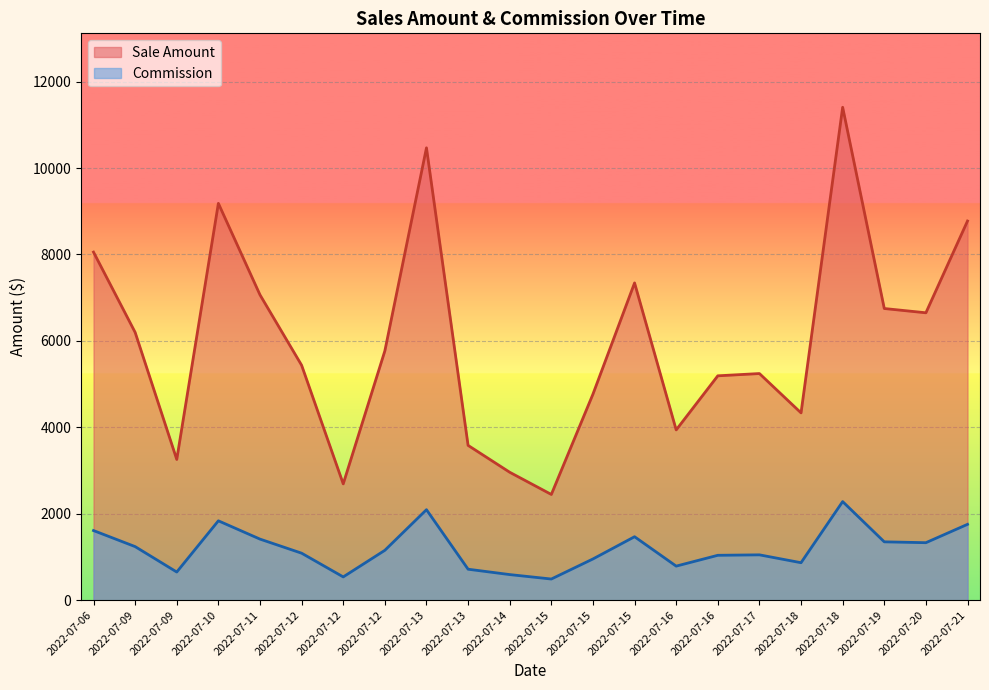

Reading left to right, extract all data points from this chart.

Sale Amount: 2022-07-06=8054.2	2022-07-09=6197.4	2022-07-09=3256.1	2022-07-10=9181.7	2022-07-11=7065.1	2022-07-12=5436.3	2022-07-12=2691.0	2022-07-12=5768.4	2022-07-13=10467.2	2022-07-13=3581.7	2022-07-14=2960.1	2022-07-15=2446.3	2022-07-15=4767.2	2022-07-15=7341.0	2022-07-16=3939.9	2022-07-16=5191.5	2022-07-17=5244.0	2022-07-18=4333.9	2022-07-18=11405.8	2022-07-19=6749.0	2022-07-20=6650.0	2022-07-21=8773.7
Commission: 2022-07-06=1610.8	2022-07-09=1239.5	2022-07-09=651.2	2022-07-10=1836.3	2022-07-11=1413.0	2022-07-12=1087.3	2022-07-12=538.2	2022-07-12=1153.7	2022-07-13=2093.4	2022-07-13=716.3	2022-07-14=592.0	2022-07-15=489.3	2022-07-15=953.4	2022-07-15=1468.2	2022-07-16=788.0	2022-07-16=1038.3	2022-07-17=1048.8	2022-07-18=866.8	2022-07-18=2281.2	2022-07-19=1349.8	2022-07-20=1330.0	2022-07-21=1754.7